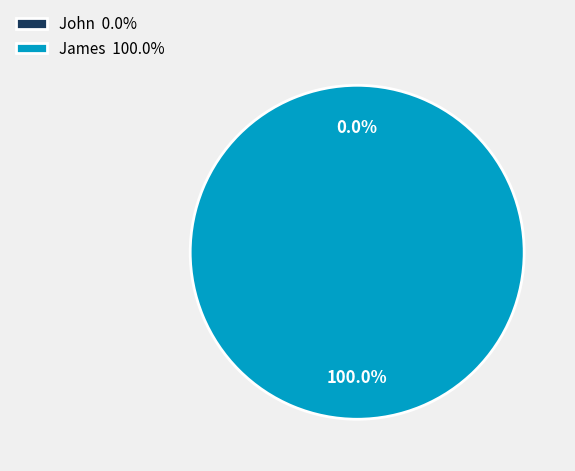

Is there any slice that represents more than half of the pie?

Yes